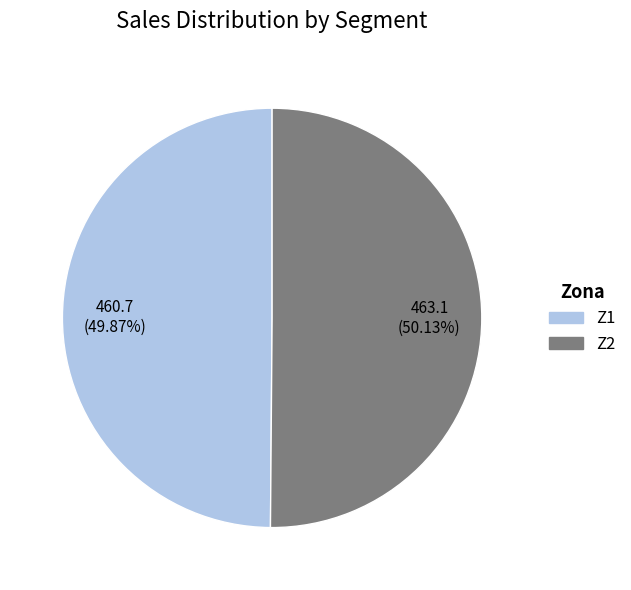

How many segments does this pie chart have?

2